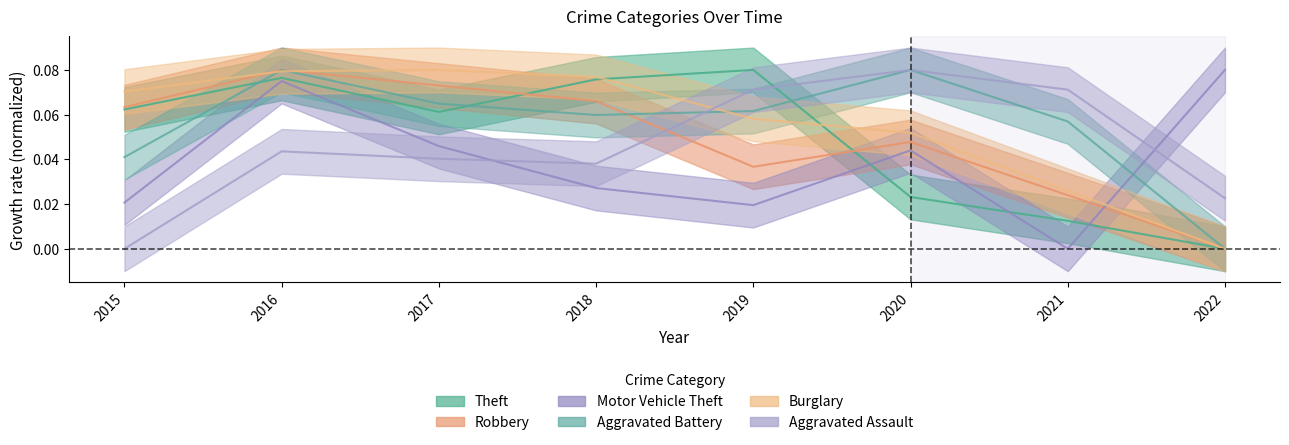

Reading right to left, extract all data points from this chart.

Theft: 0.0	0.0	0.0	0.1	0.1	0.1	0.1	0.1
Robbery: 0.0	0.0	0.0	0.0	0.1	0.1	0.1	0.1
Motor Vehicle Theft: 0.1	0.0	0.0	0.0	0.0	0.0	0.1	0.0
Aggravated Battery: 0.0	0.1	0.1	0.1	0.1	0.1	0.1	0.0
Burglary: 0.0	0.0	0.1	0.1	0.1	0.1	0.1	0.1
Aggravated Assault: 0.0	0.1	0.1	0.1	0.0	0.0	0.0	0.0